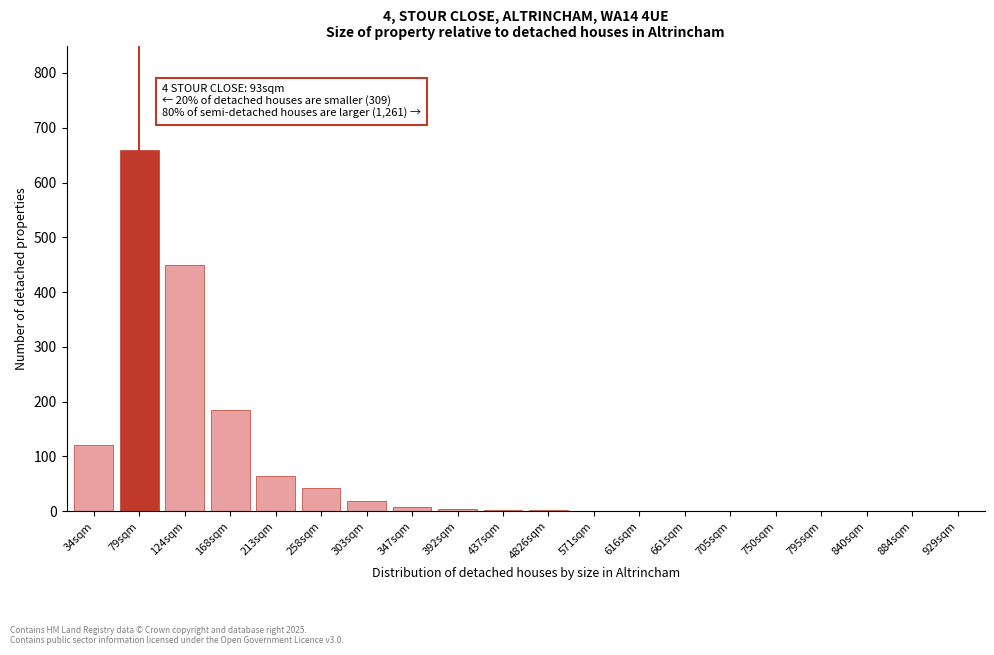

The value at 795sqm is -394. True or false?

False